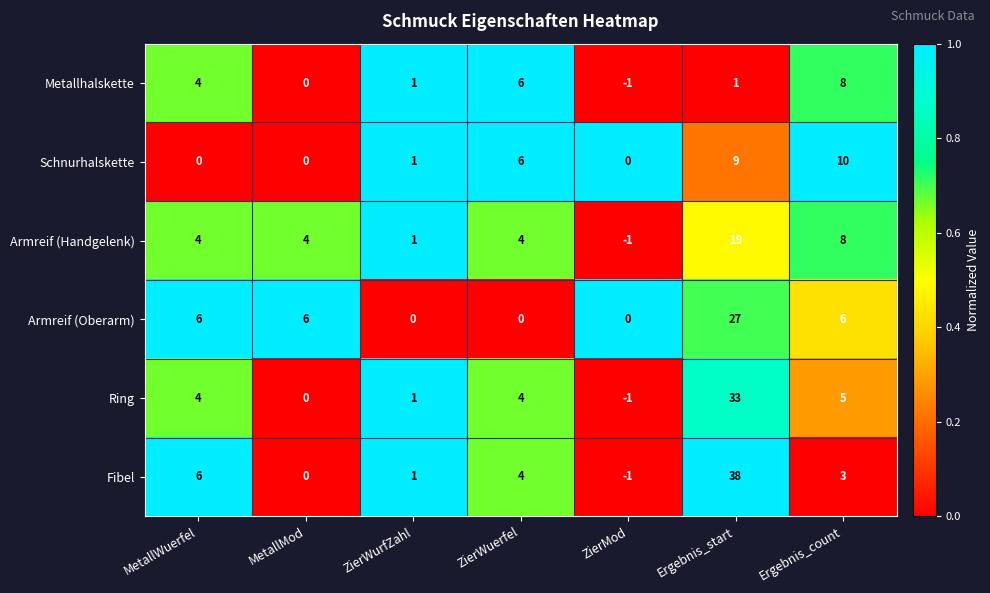

How many series are shown in this chart?

6